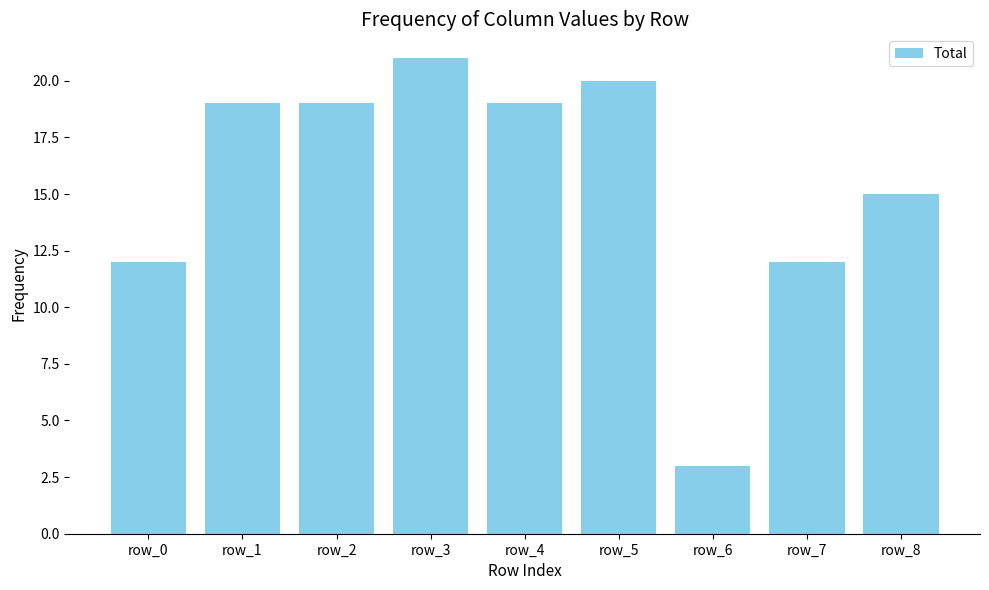

What is the smallest value displayed?

3